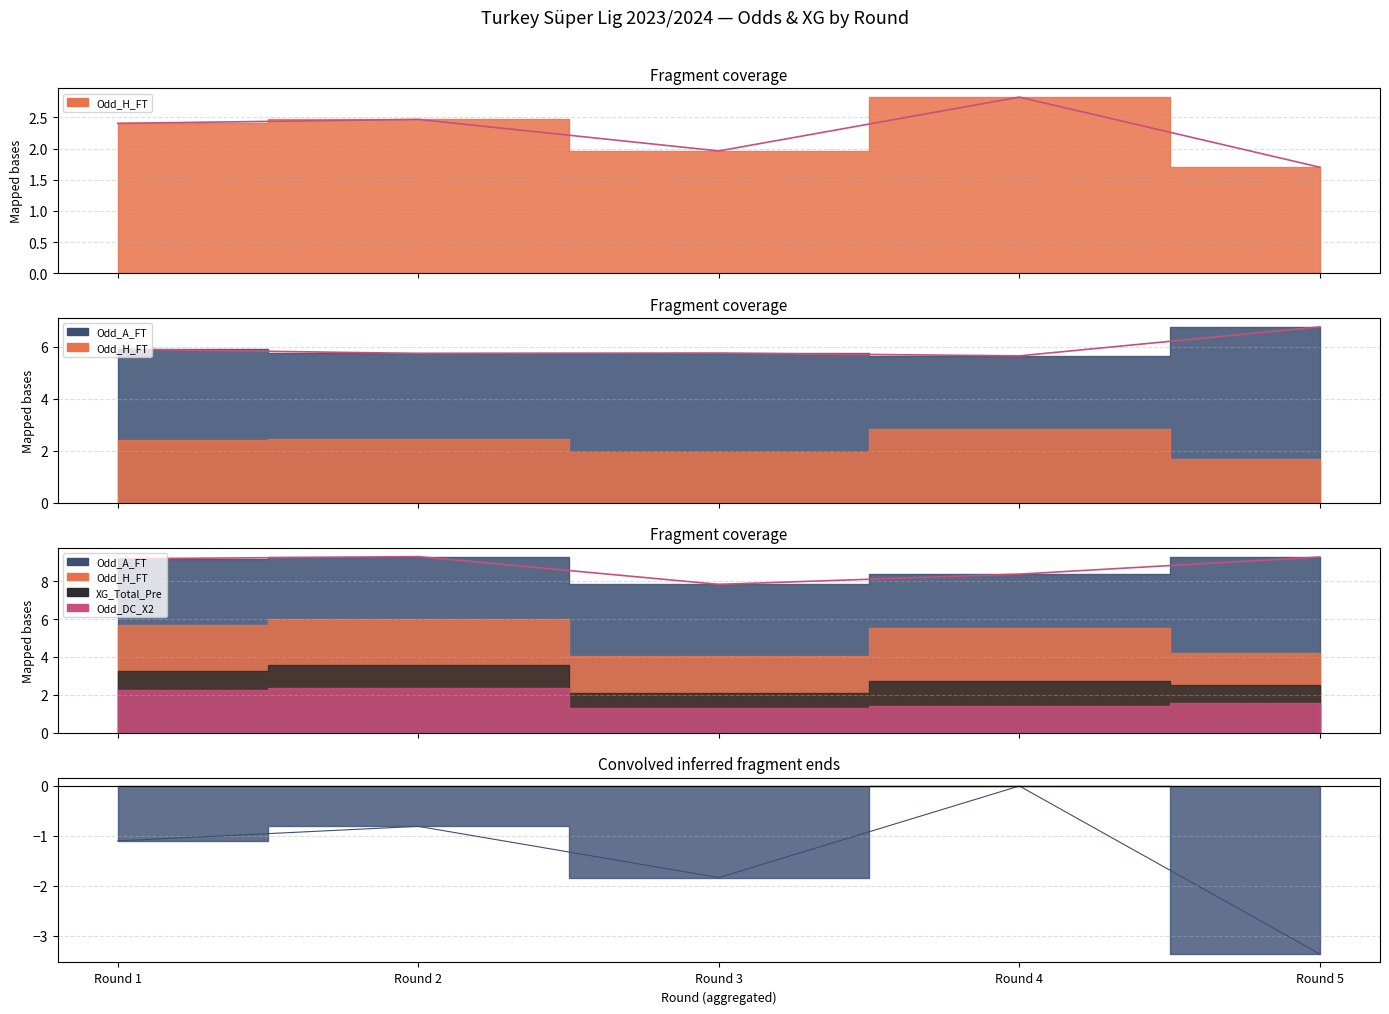

Is the value of Odd_H_FT at Rodada 5 greater than the value of Odd_A_FT at Rodada 5?

No